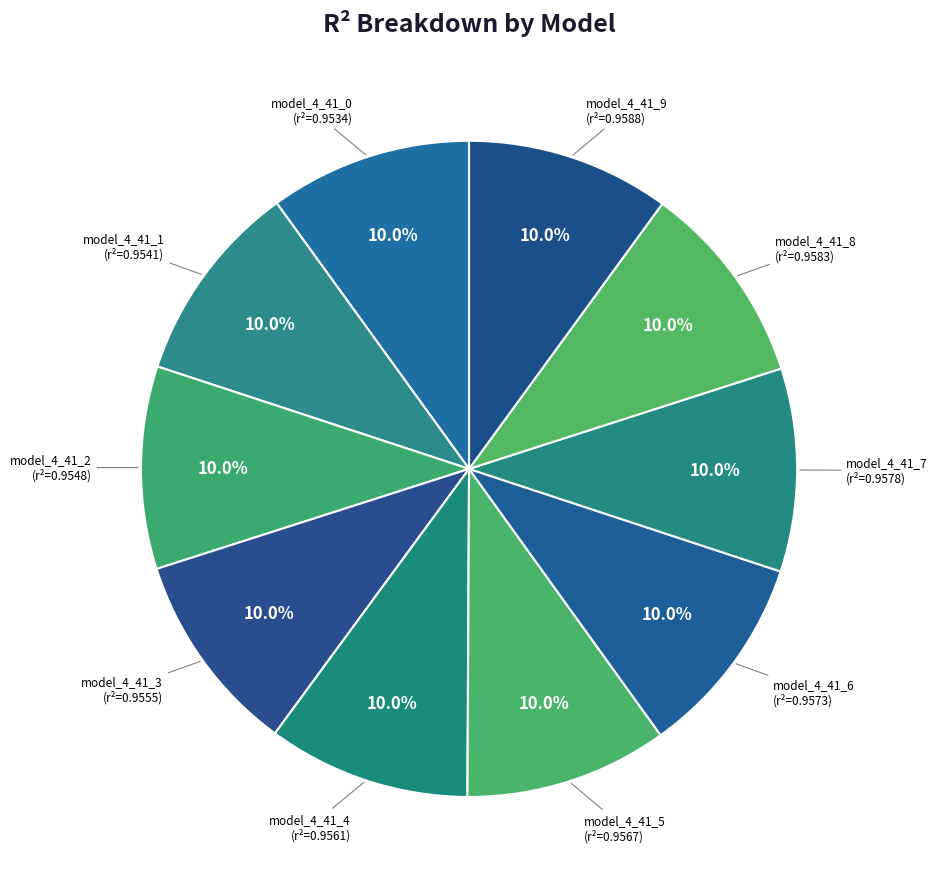

Is model_4_41_1 the majority of the pie?

No